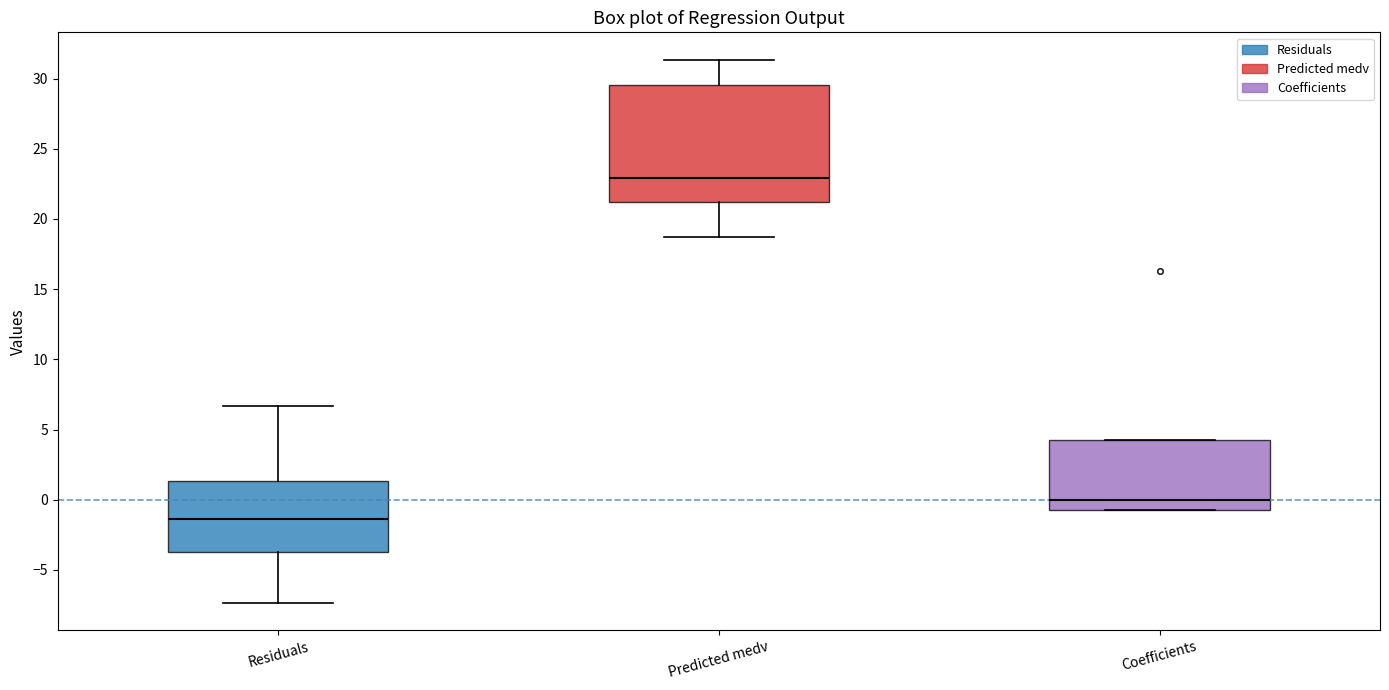

Reading left to right, transcribe this box plot: for each box, give where its median line is, the range the box spans, and where its two whiskers end, as read against the y-axis. The values are not printed on the chart, so give them approximately, as read against the axis.

Residuals: median -1.5, box -3.5 to 1.5, whiskers -7.5 to 6.5
Predicted medv: median 23.0, box 21.0 to 29.5, whiskers 18.5 to 31.5
Coefficients: median 0.0, box -0.5 to 4.5, whiskers -1.0 to 4.5